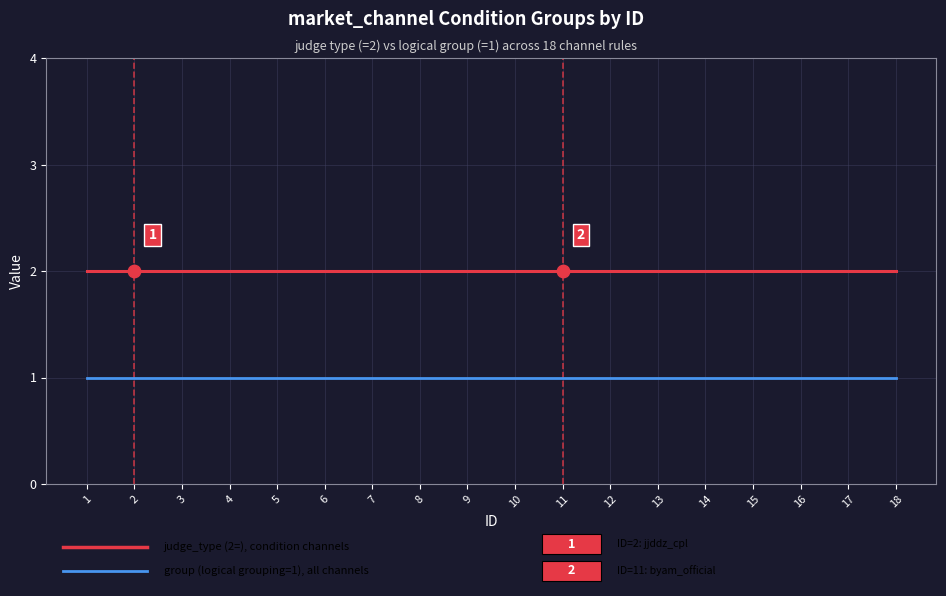

What is the total value across all series at 14?

3